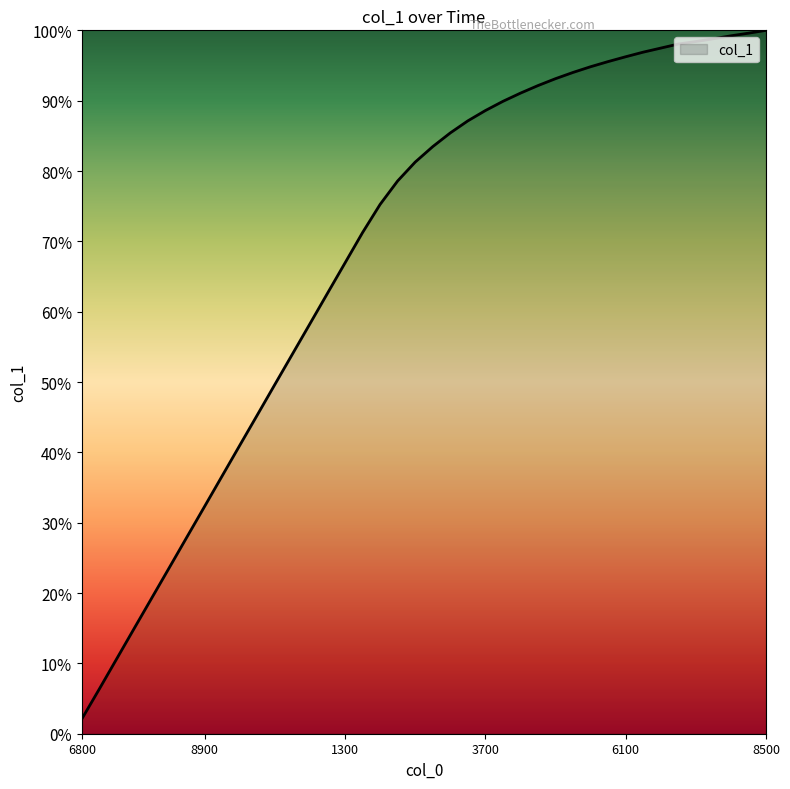

What is the greatest value displayed?

100.0